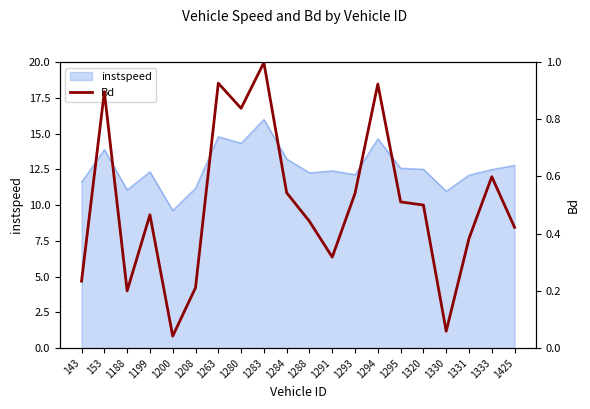

Reading left to right, what are all the values shown in this chart?

2.3	9.0	2.0	4.7	0.4	2.1	9.3	8.4	10.0	5.4	4.4	3.2	5.4	9.2	5.1	5.0	0.6	3.8	6.0	4.2